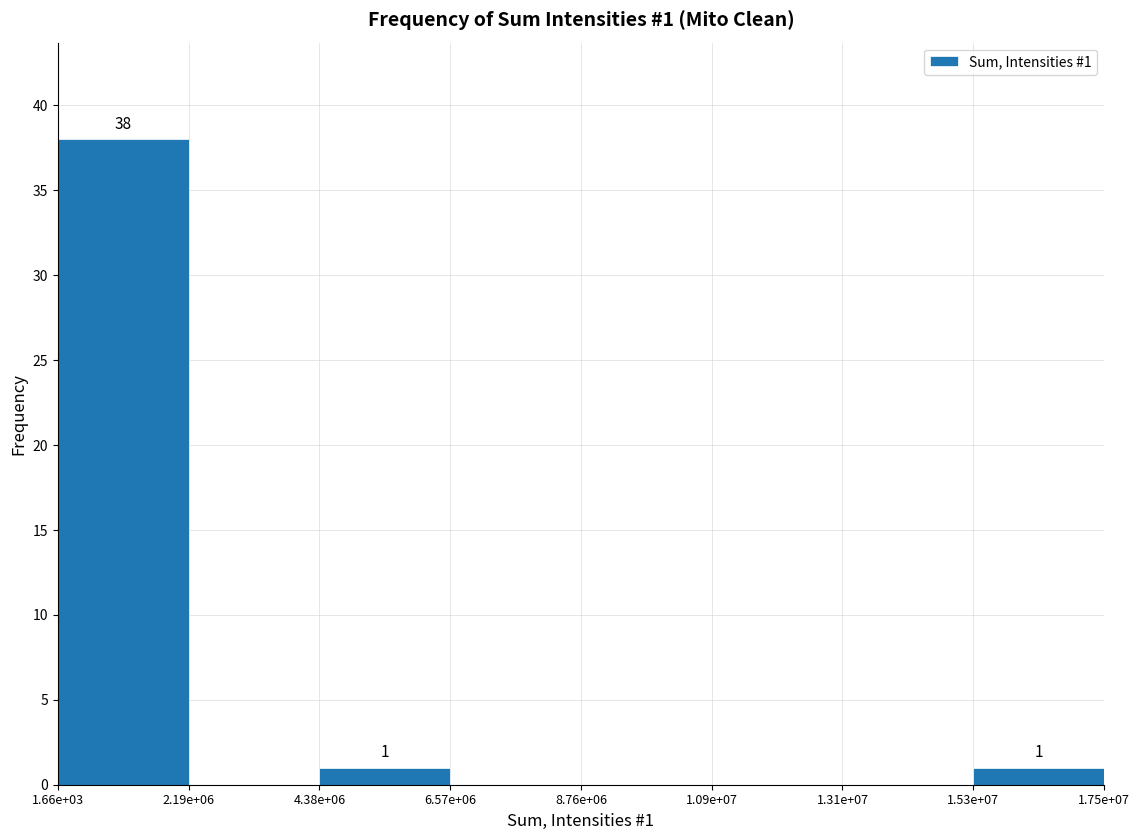

Reading left to right, what are all the values shown in this chart?

1.66e+03=38	2.19e+06=0	4.38e+06=1	6.57e+06=0	8.76e+06=0	1.09e+07=0	1.31e+07=0	1.53e+07=1